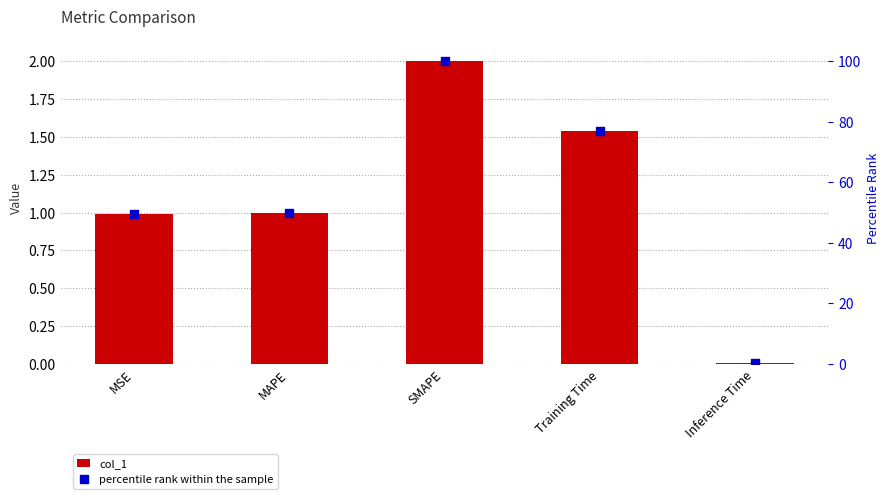

At which category is the sum across all series the highest?

SMAPE